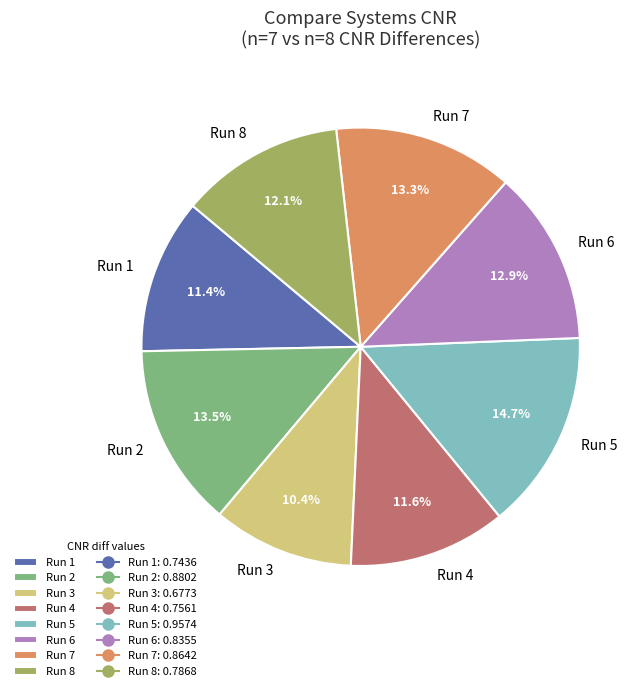

Which slice is the smallest?

Run 3